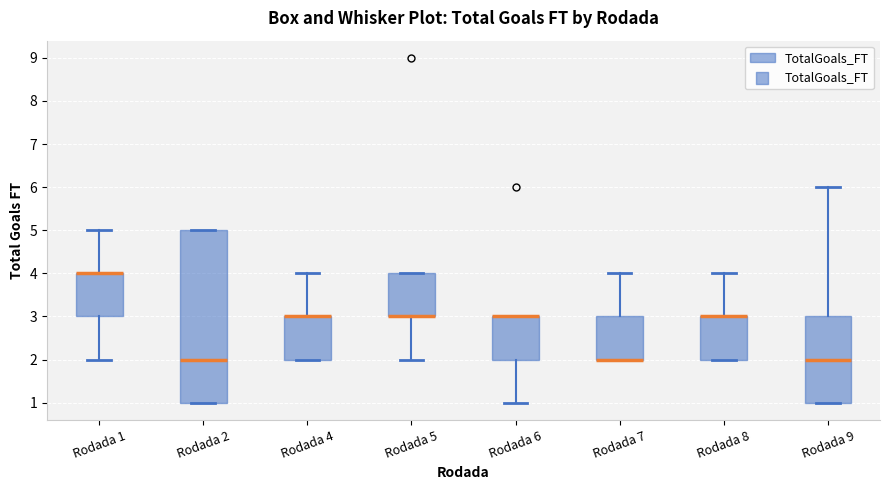

Reading left to right, transcribe this box plot: for each box, give where its median line is, the range the box spans, and where its two whiskers end, as read against the y-axis. The values are not printed on the chart, so give them approximately, as read against the axis.

Rodada 1: median 4 (drawn on the box's upper edge), box 3 to 4, whiskers 2 to 5
Rodada 2: median 2, box 1 to 5, whiskers 1 to 5
Rodada 4: median 3 (drawn on the box's upper edge), box 2 to 3, whiskers 2 to 4
Rodada 5: median 3 (drawn on the box's lower edge), box 3 to 4, whiskers 2 to 4
Rodada 6: median 3 (drawn on the box's upper edge), box 2 to 3, whiskers 1 to 3
Rodada 7: median 2 (drawn on the box's lower edge), box 2 to 3, whiskers 2 to 4
Rodada 8: median 3 (drawn on the box's upper edge), box 2 to 3, whiskers 2 to 4
Rodada 9: median 2, box 1 to 3, whiskers 1 to 6